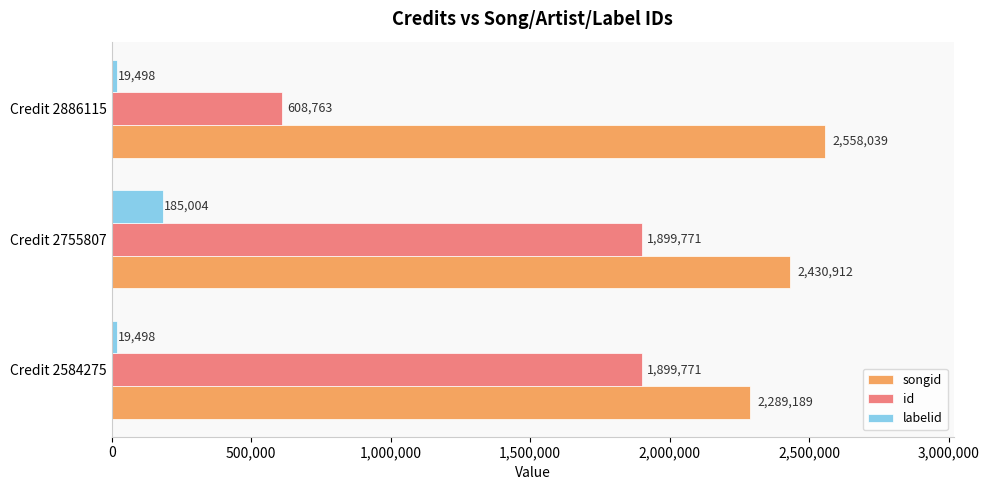

Which series has the largest total across all categories?

songid